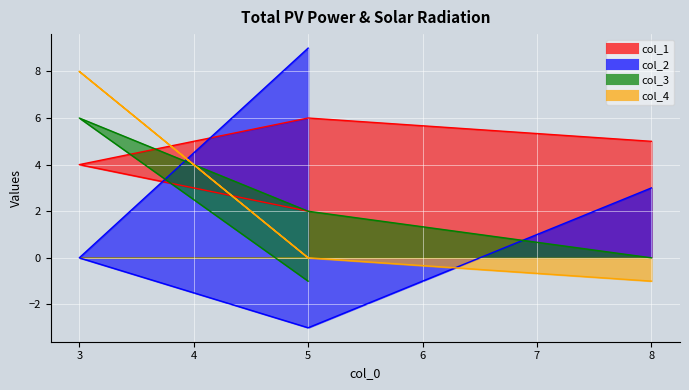

Between which two adjacent categories do col_2 and col_4 first intersect?

5 and 3